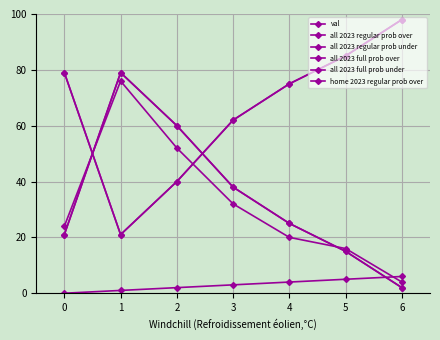

At which label is home 2023 regular prob over closest to 40?

3